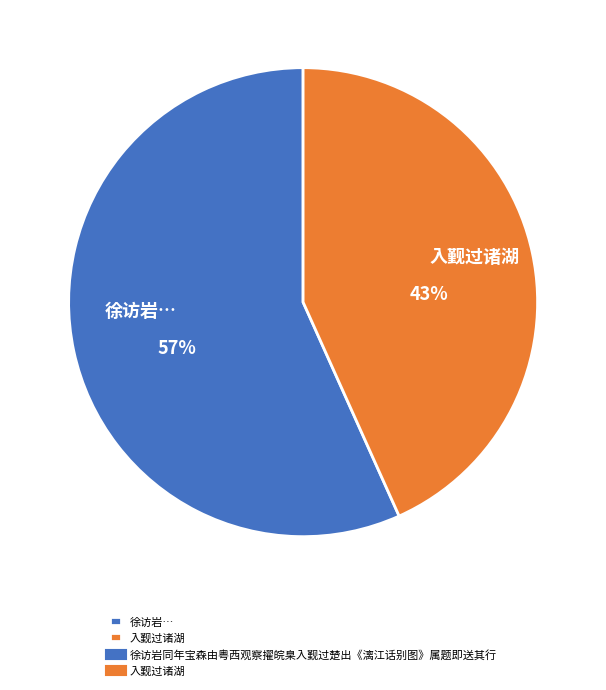

Between 入觐过诸湖 and 徐访岩…, which is larger?

徐访岩…